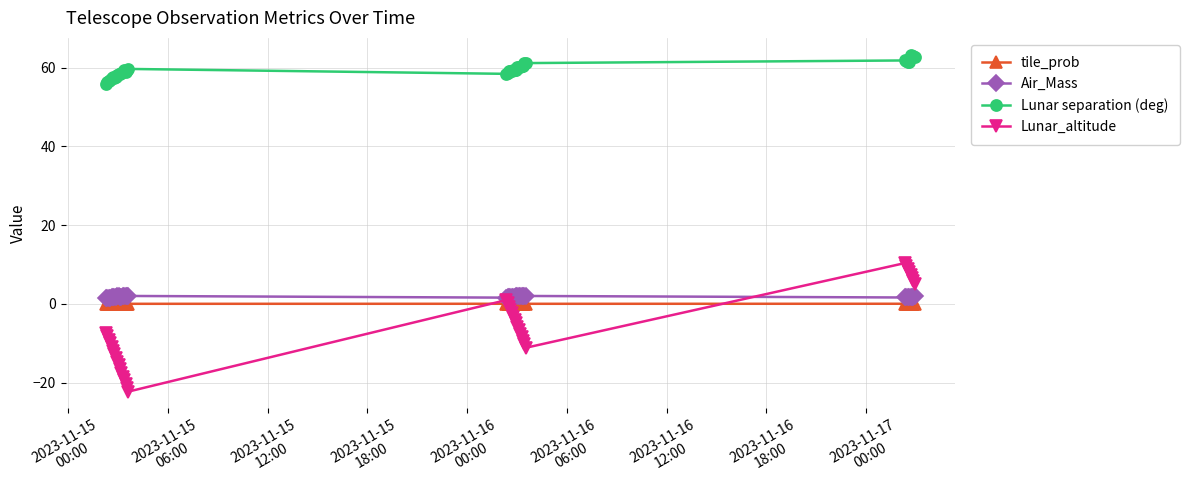

List the series in order of their peak value, highest first.

Lunar separation (deg), Lunar_altitude, Air_Mass, tile_prob